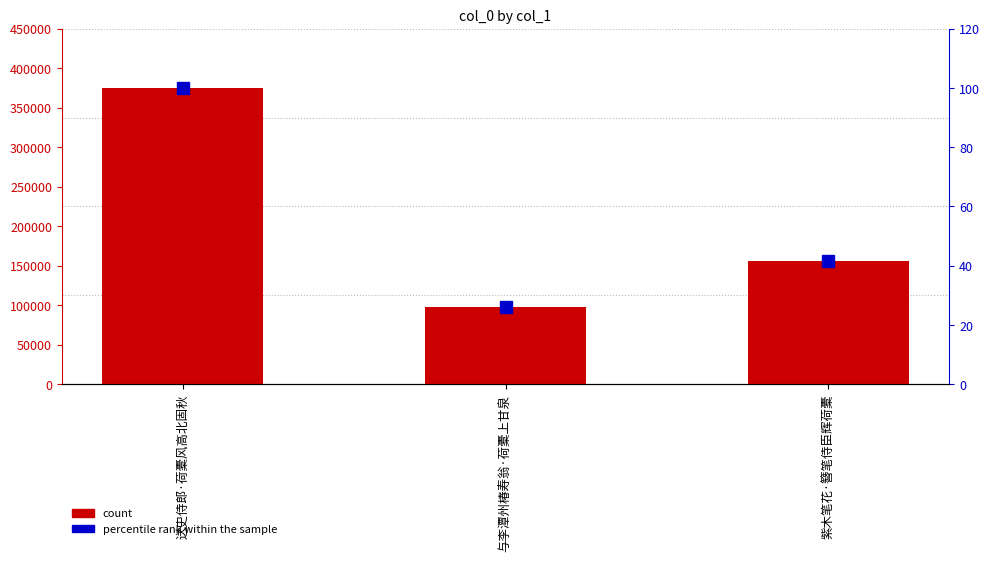

List the series in order of their peak value, highest first.

count, percentile rank within the sample